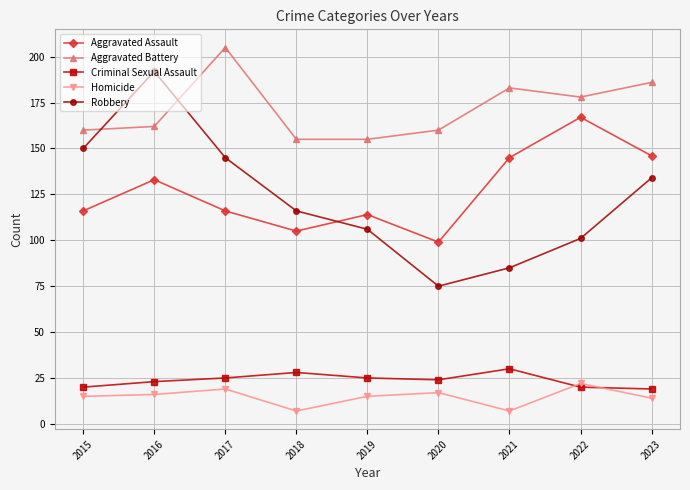

At which category does the chart reach its peak across all series?

2017